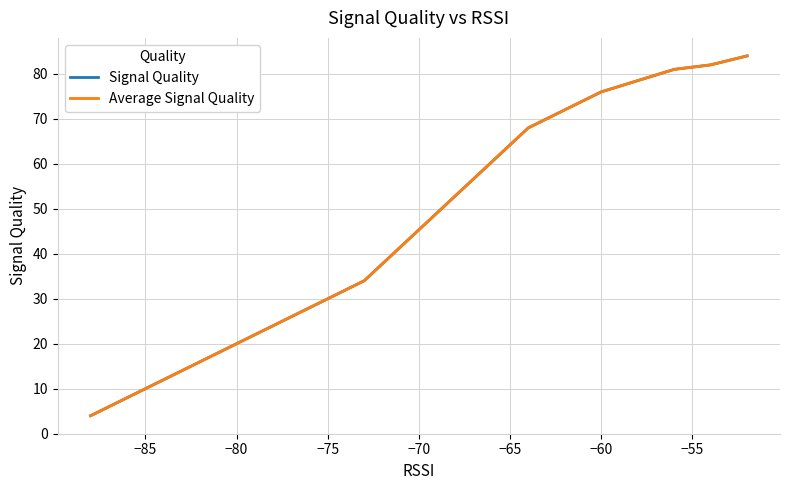

Does the chart display data point markers on the line(s)?

No